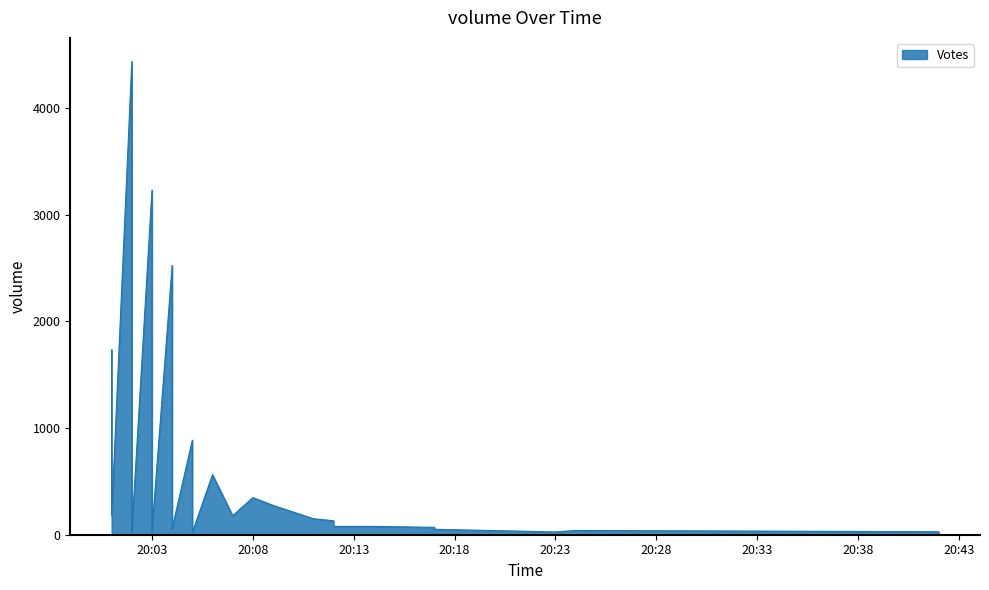

What is the difference between the second highest and second lowest values?

3203